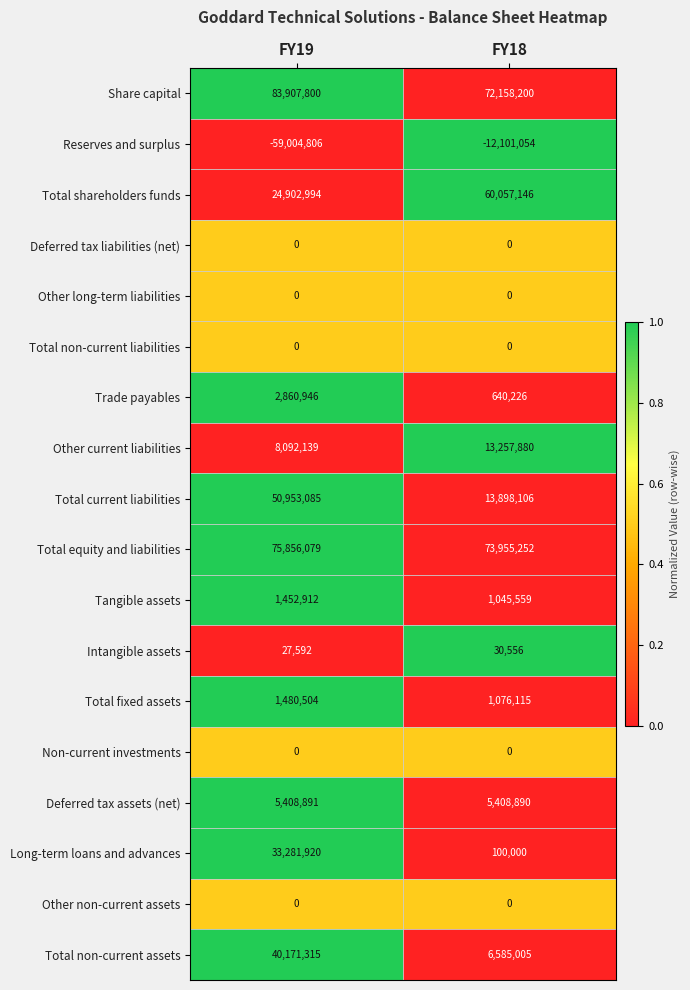

How many distinct data groups are displayed?

18